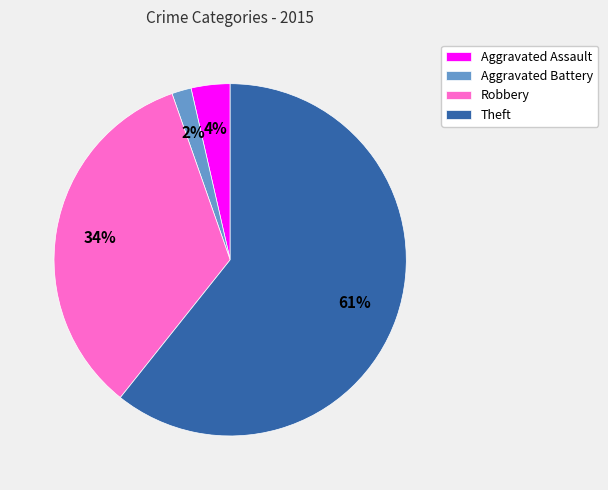

How many segments does this pie chart have?

4